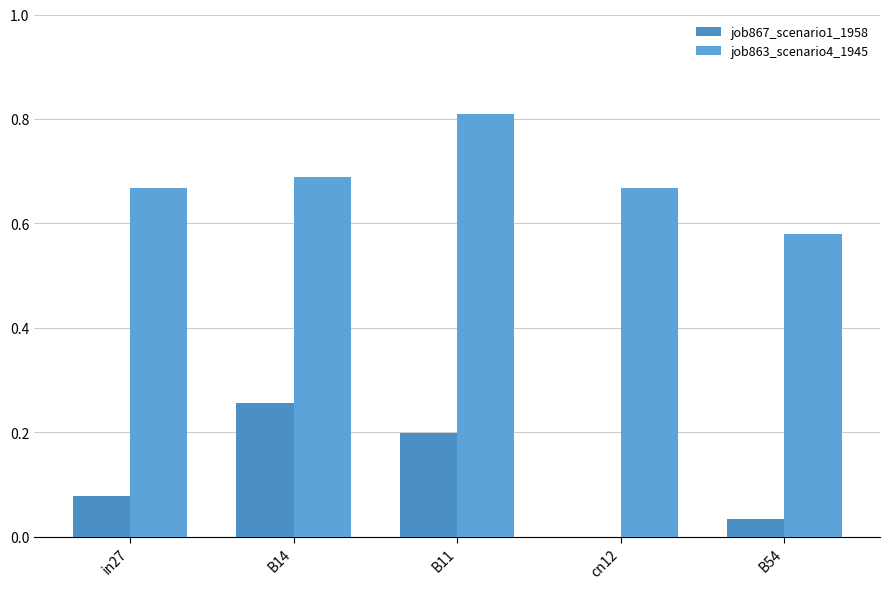

Does the chart contain stacked bars?

No